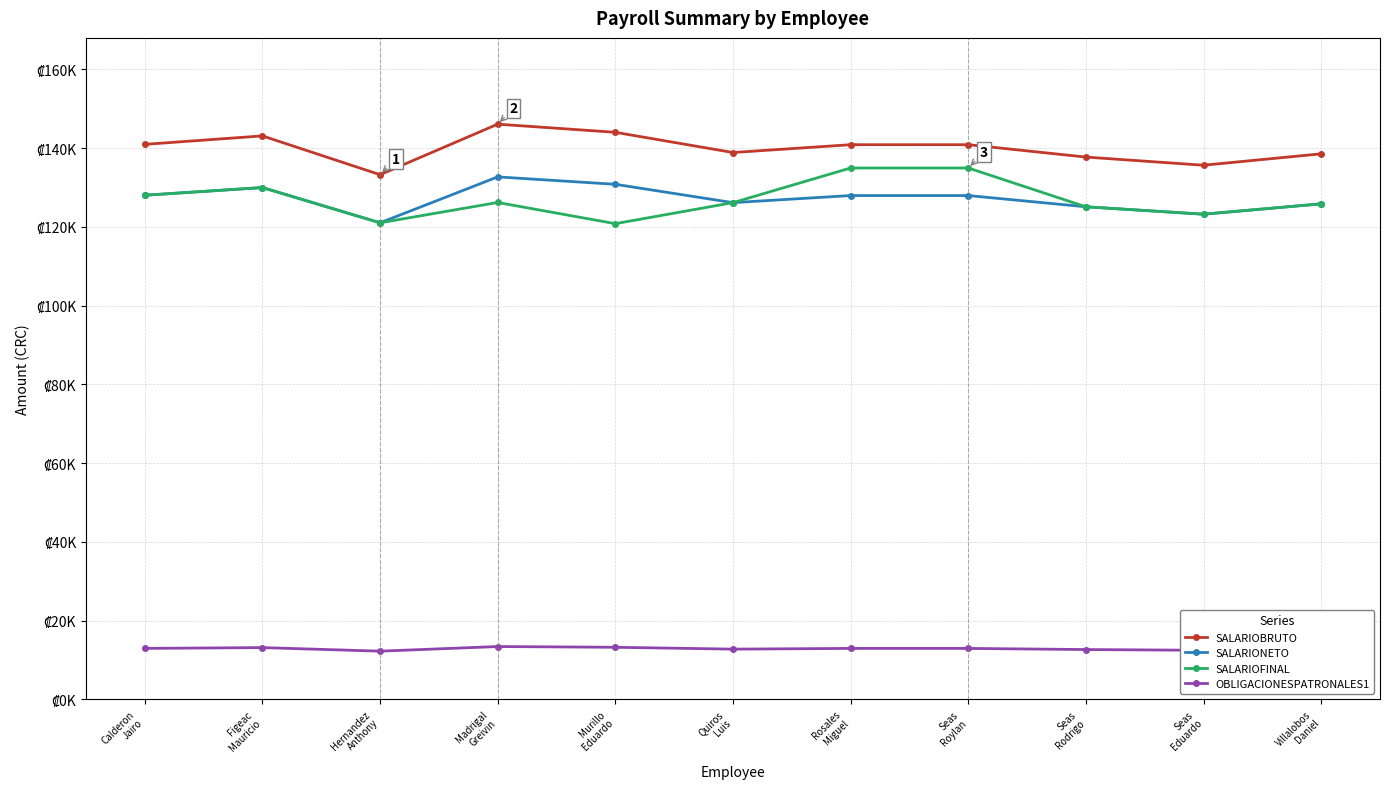

Is this an area chart (filled region under the line)?

No